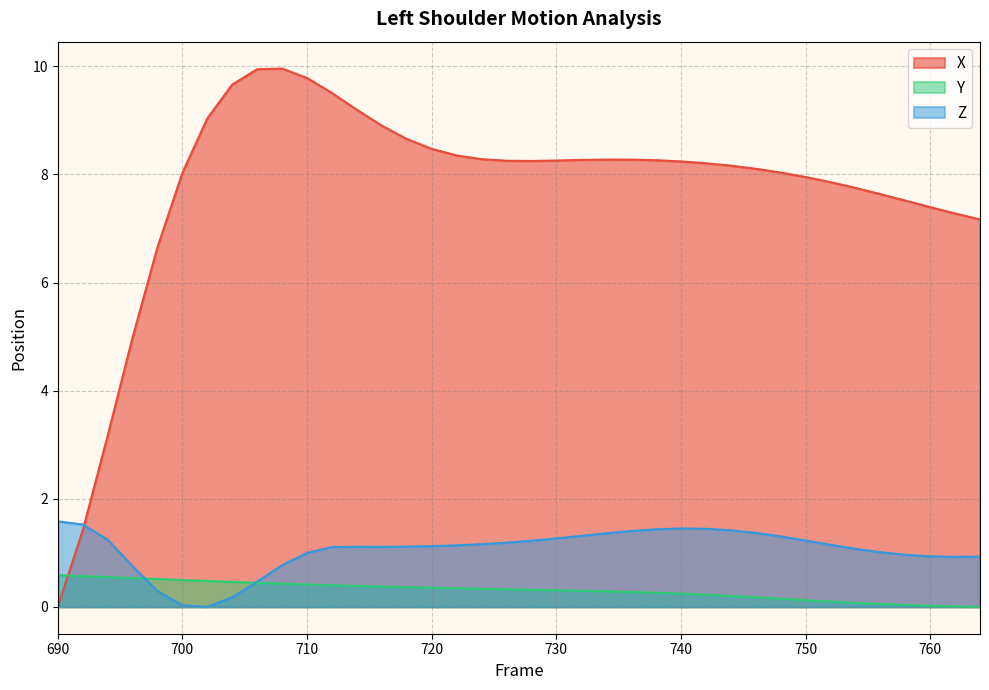

True or false: X and Y cross at least once.

True